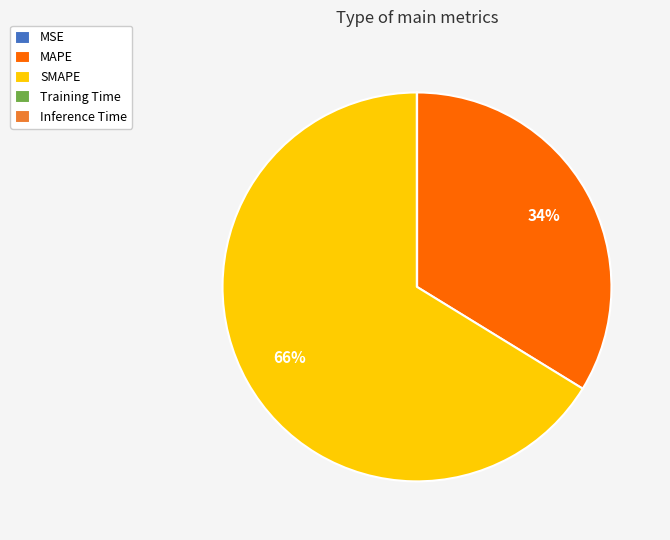

Do SMAPE and MAPE together represent more than half of the pie?

Yes